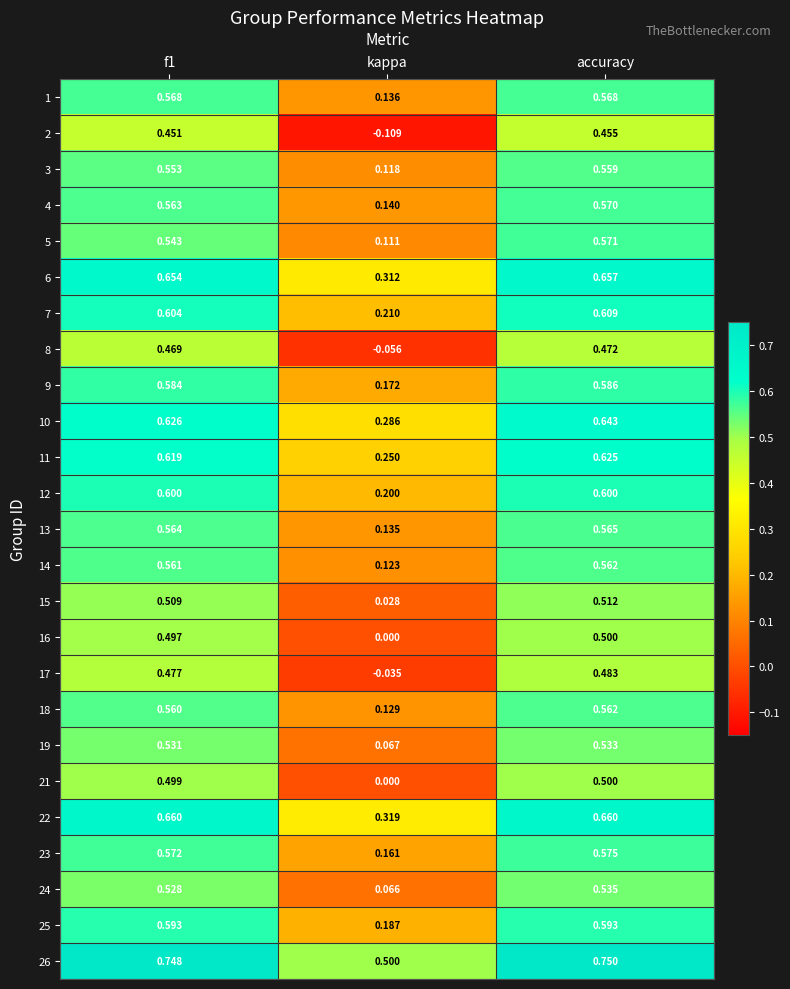

Which label corresponds to the largest value in the chart?

accuracy